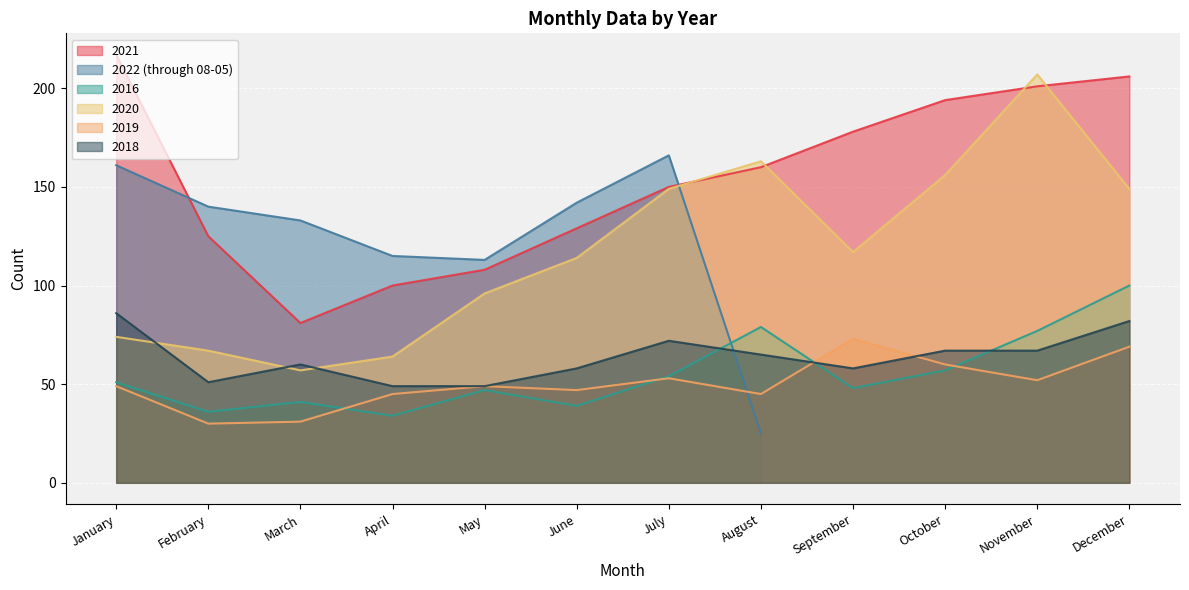

True or false: 2019 and 2016 intersect in this chart.

True